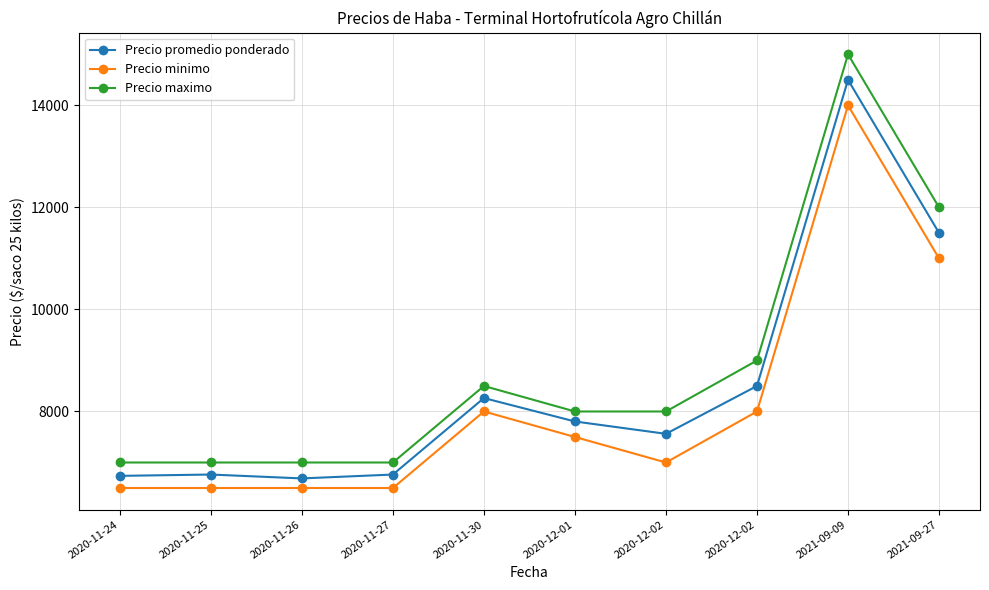

Reading left to right, transcribe all the data shown in this chart.

Precio promedio ponderado: 6738	6764	6688	6764	8263	7804	7562	8500	14500	11500
Precio minimo: 6500	6500	6500	6500	8000	7500	7000	8000	14000	11000
Precio maximo: 7000	7000	7000	7000	8500	8000	8000	9000	15000	12000